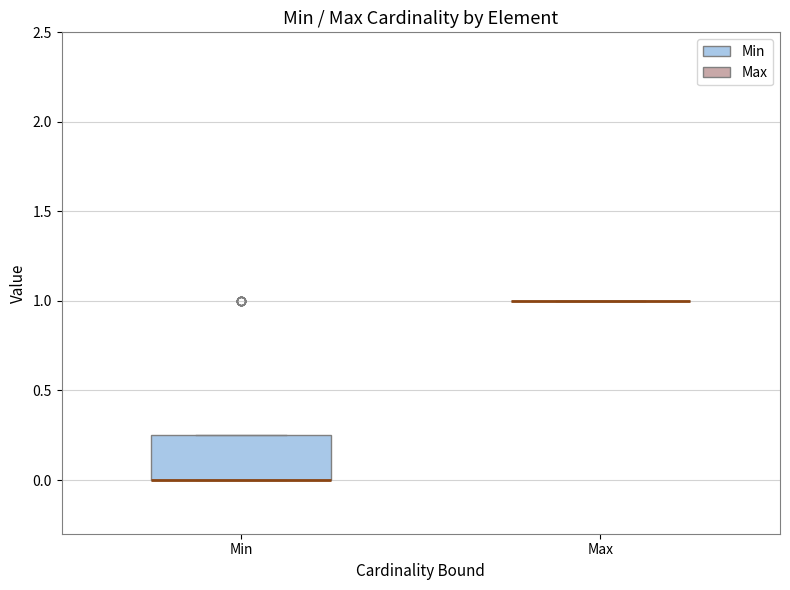

Reading left to right, read every box against the y-axis: the position of its median line, the range the box covers, and the ends of its whiskers. The values are not printed on the chart, so give them approximately, as read against the axis.

Min: median 0.00 (drawn on the box's lower edge), box 0.00 to 0.25, whiskers 0.00 to 0.25
Max: box collapsed to a line at 1.00, whiskers 1.00 to 1.00